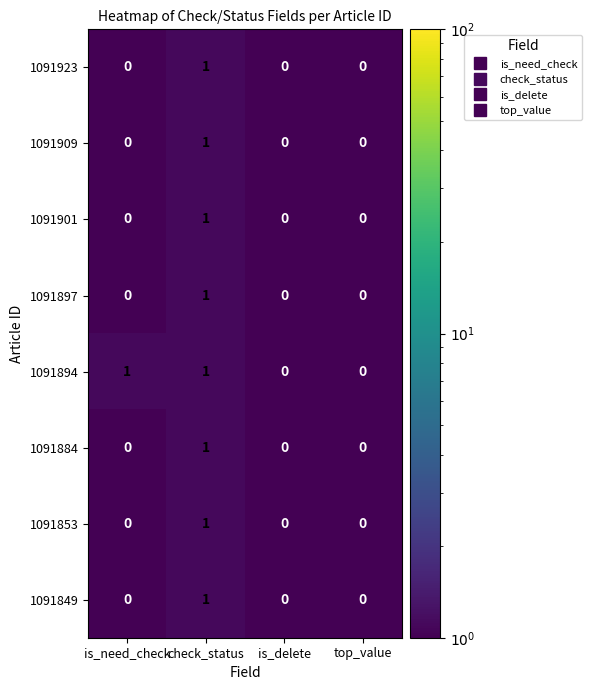

How many distinct data groups are displayed?

8